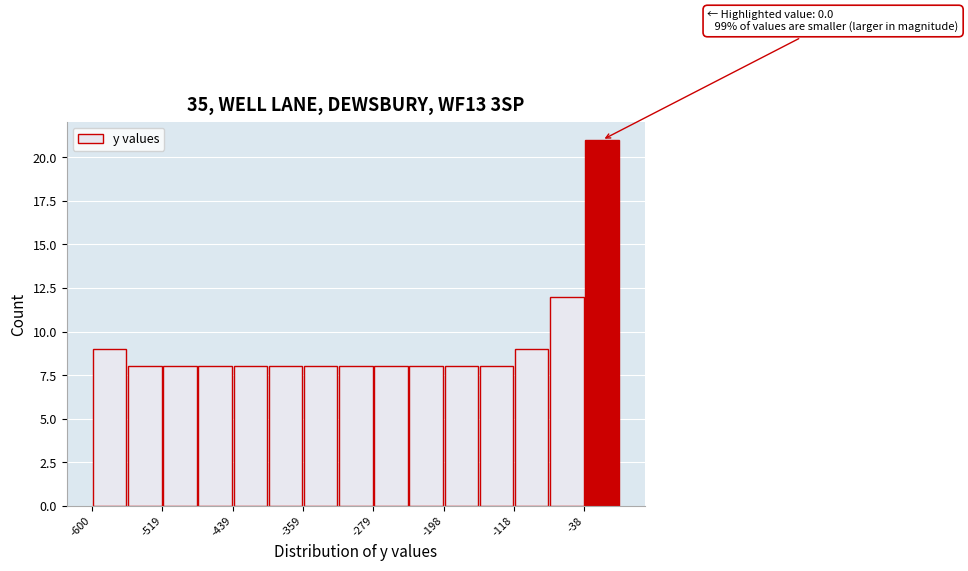

Which range on the x-axis has the tallest bar?

-40 to 0